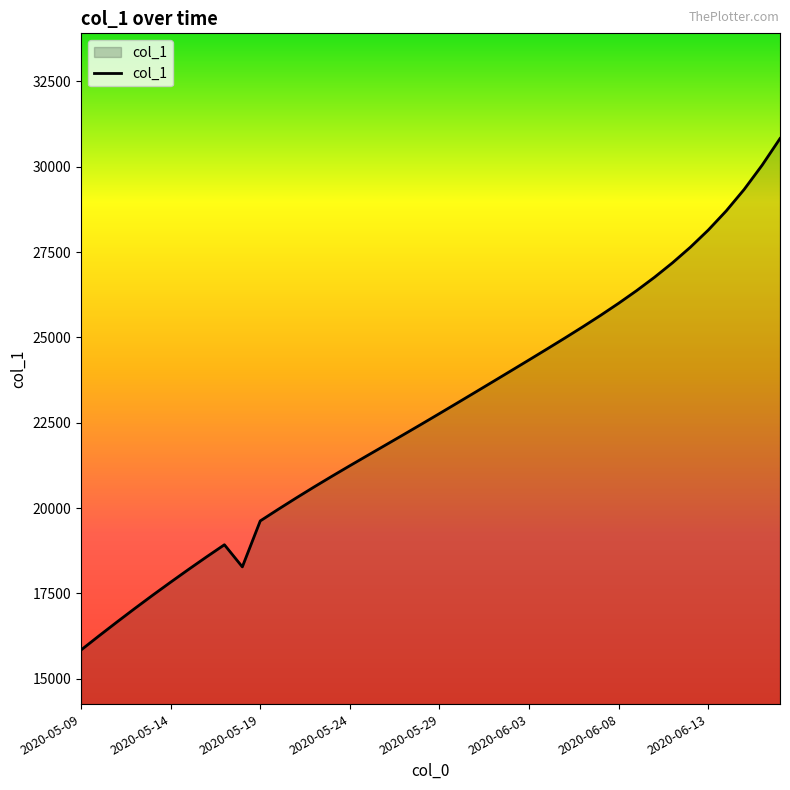

What is the difference between the maximum and minimum values?

14981.9